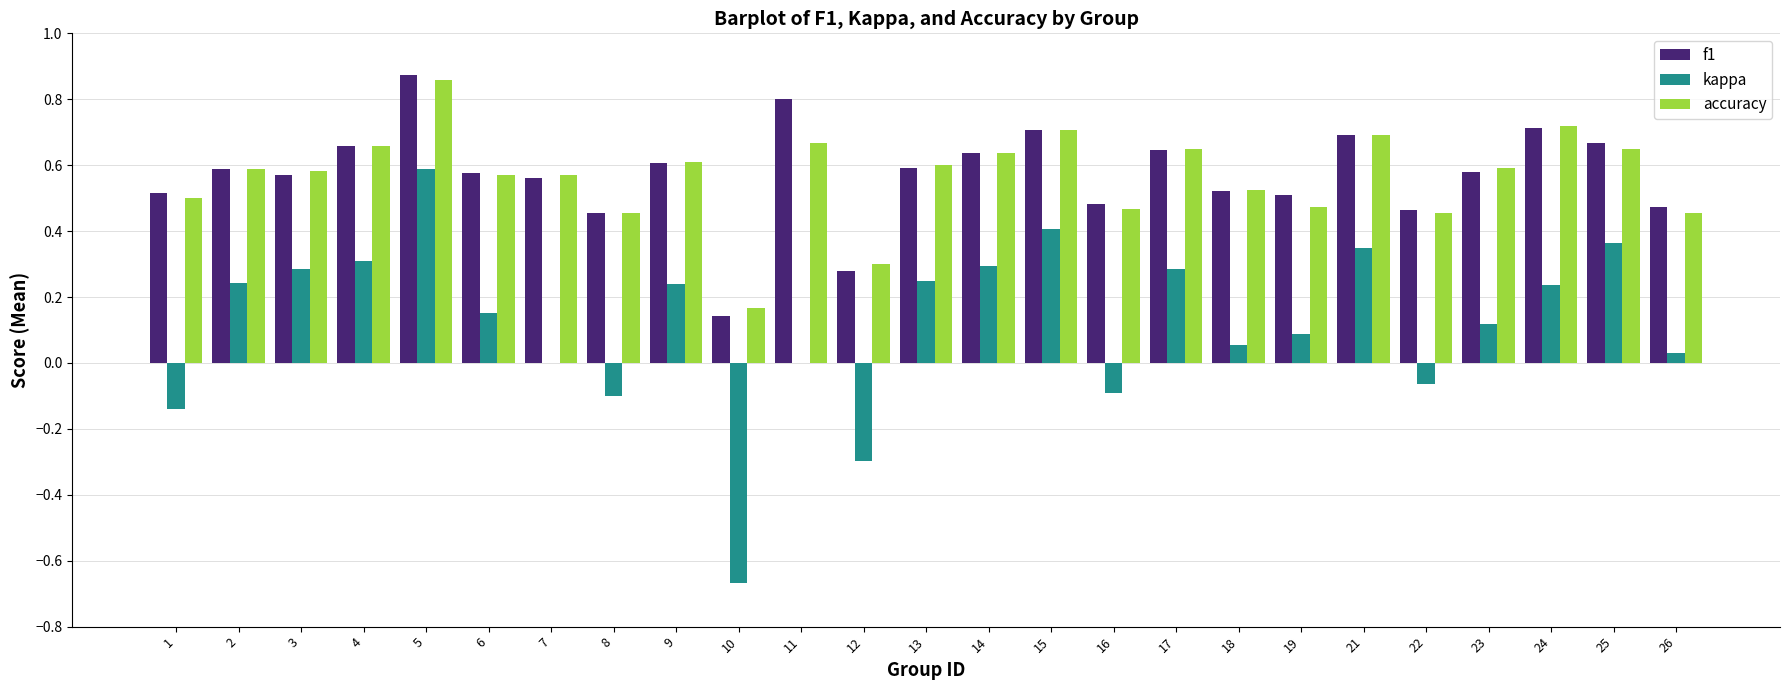

Between 1 and 3, which series saw the biggest shift?

kappa